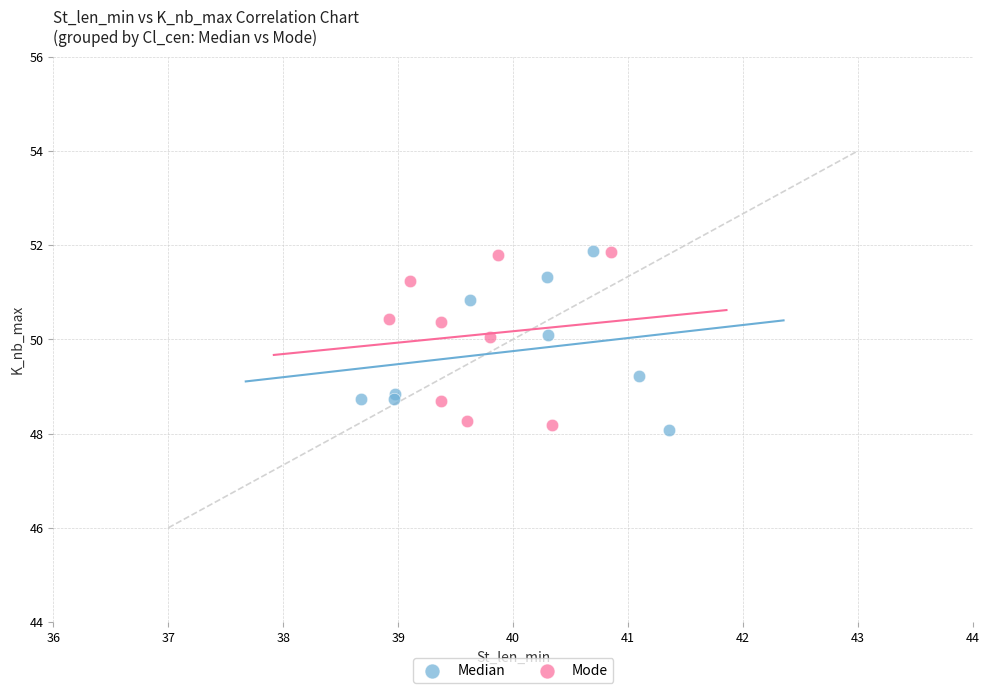

What are all the series names shown in the legend?

Median, Mode